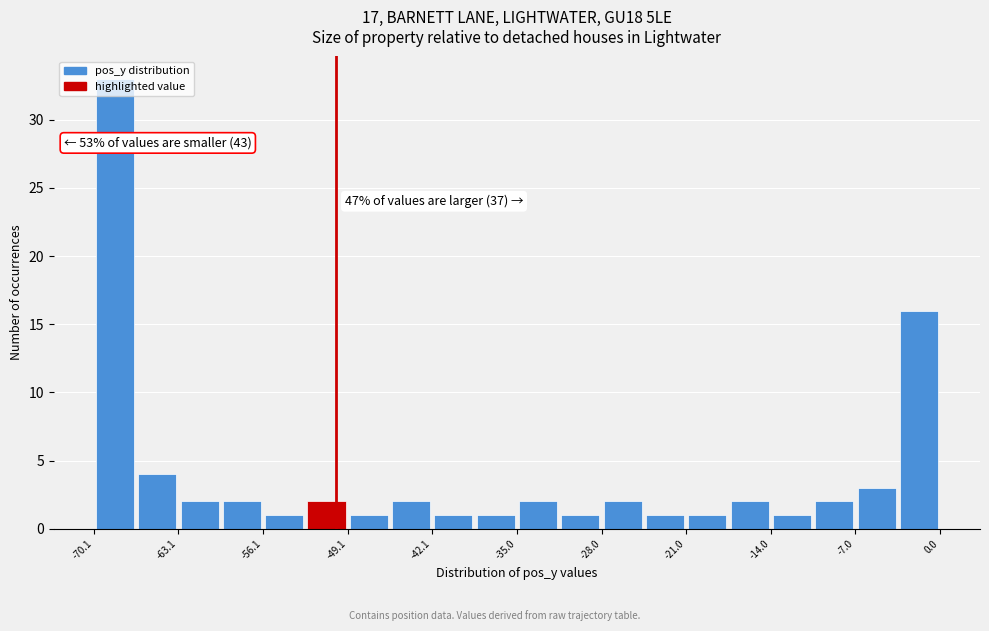

Read against the x-axis, roughly where is the centre of the tallest bar?

-68